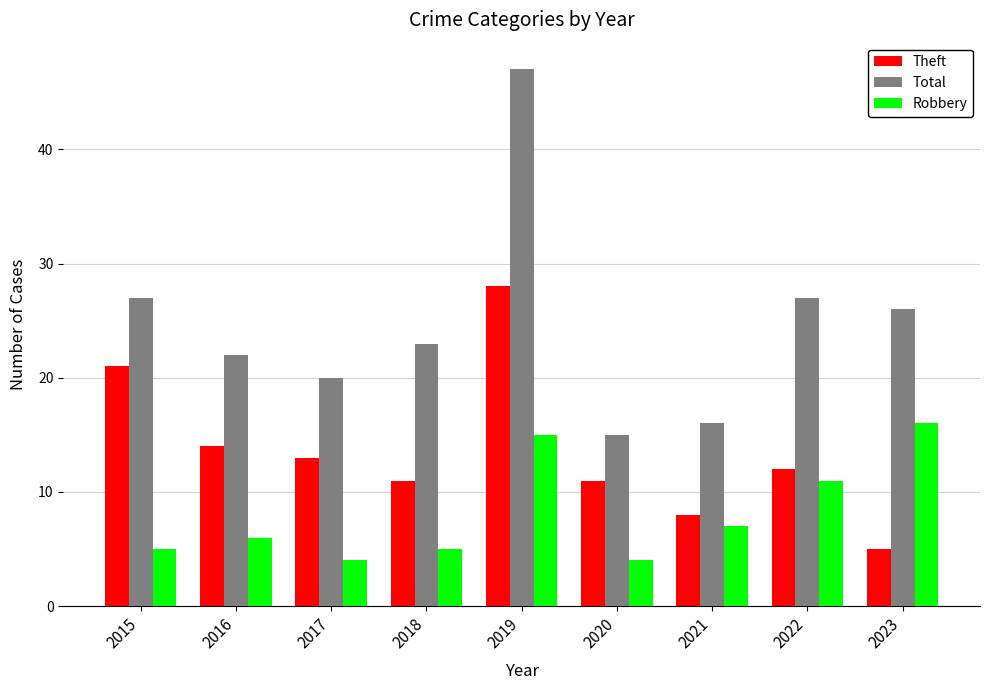

What is the total value across all series at 2020?

30